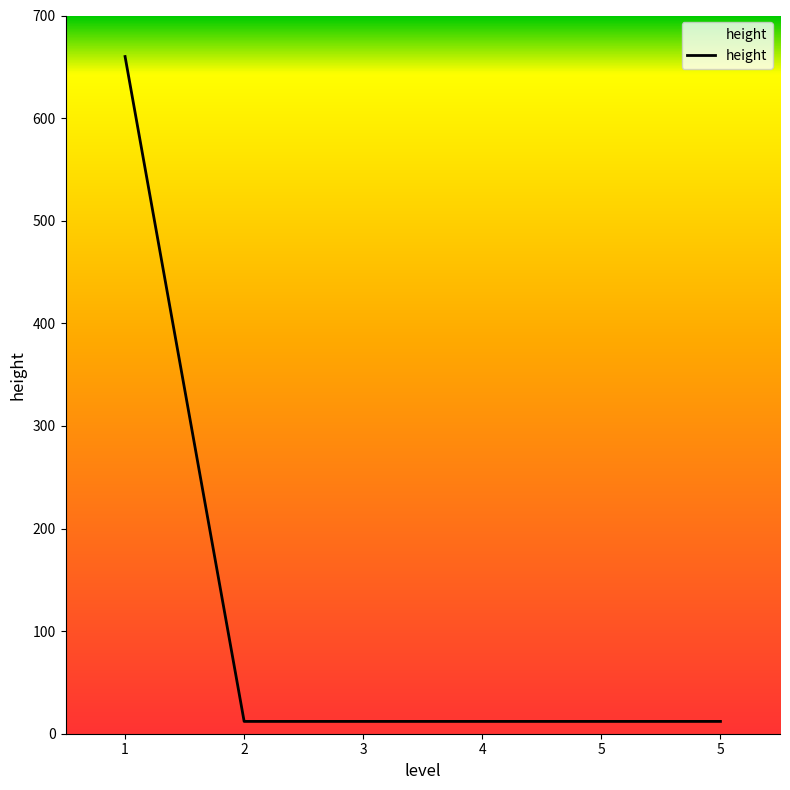

Reading left to right, extract all data points from this chart.

660	12	12	12	12	12